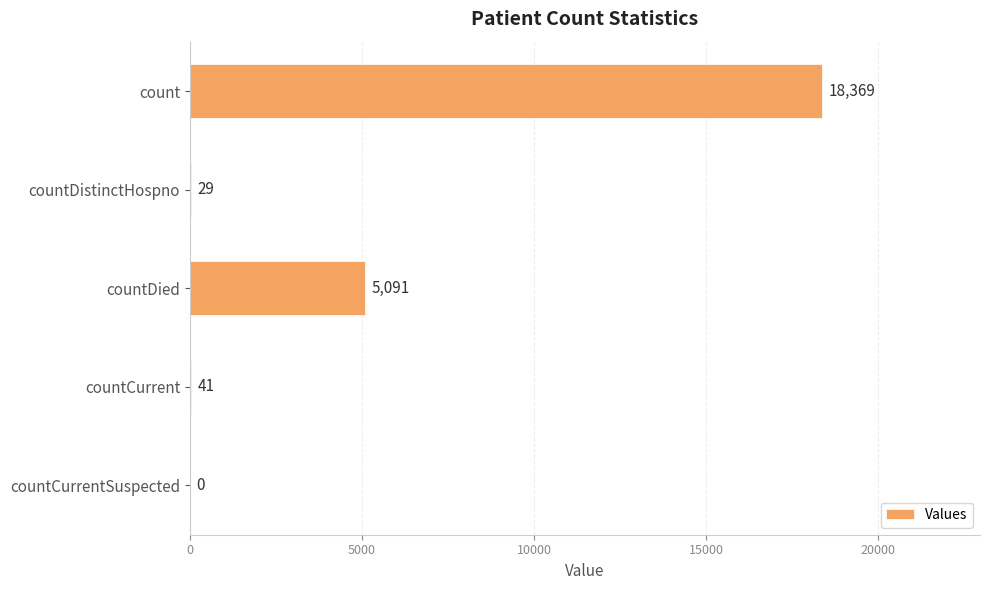

Is it true that the value at count is 18369?

True